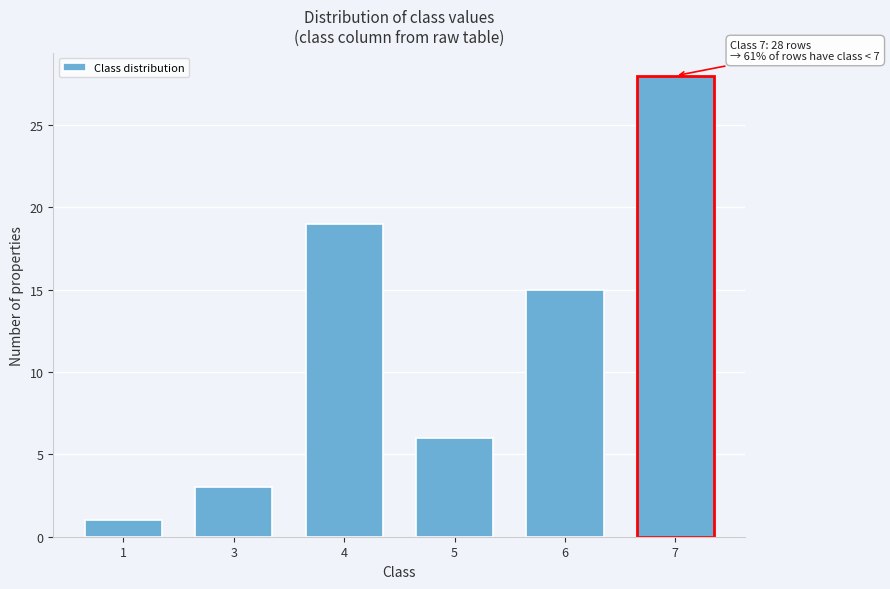

Reading right to left, extract all data points from this chart.

7=28	6=15	5=6	4=19	3=3	1=1